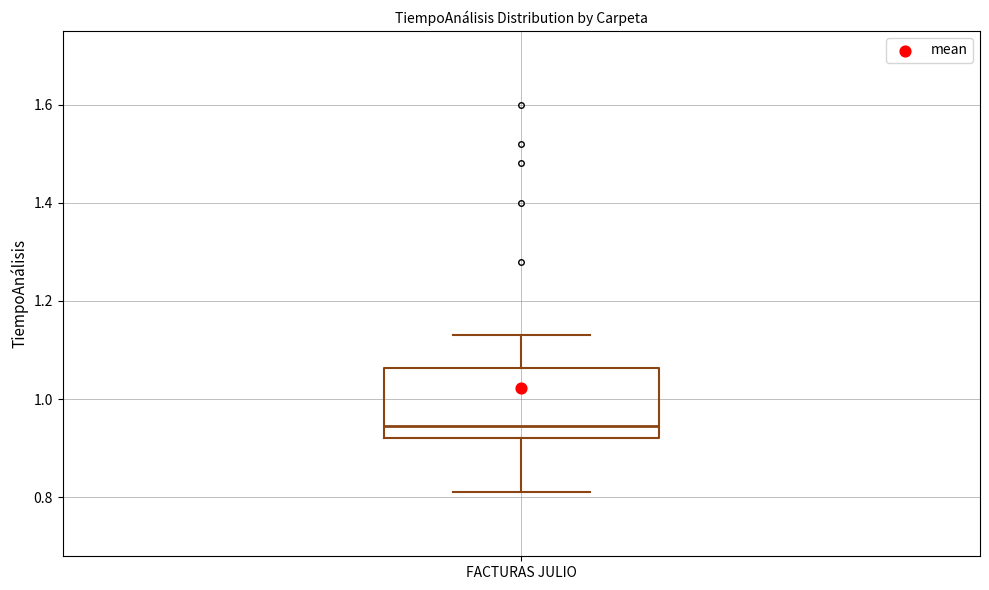

Read this box plot against the y-axis: the position of the median line, the range covered by the box, and the ends of both whiskers. The values are not printed on the chart, so give them approximately, as read against the axis.

median 0.94, box 0.92 to 1.06, whiskers 0.82 to 1.14